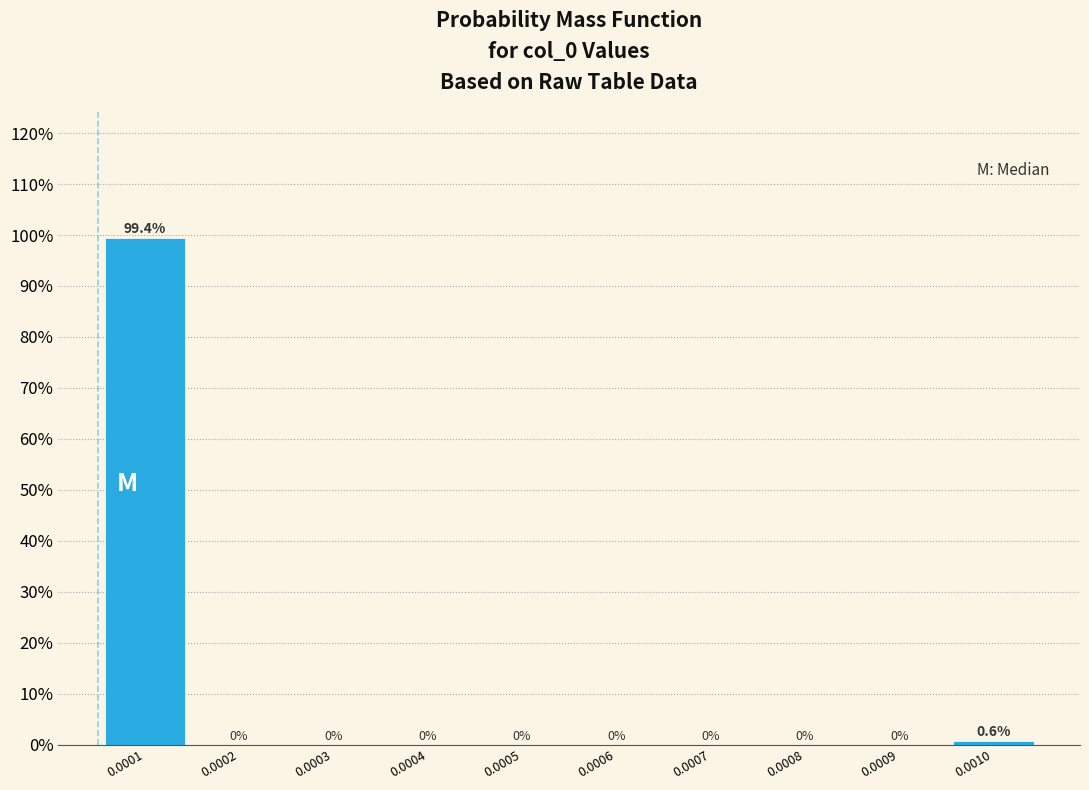

Reading right to left, transcribe all the data shown in this chart.

0.0010=0.6	0.0009=0.0	0.0008=0.0	0.0007=0.0	0.0006=0.0	0.0005=0.0	0.0004=0.0	0.0003=0.0	0.0002=0.0	0.0001=99.4